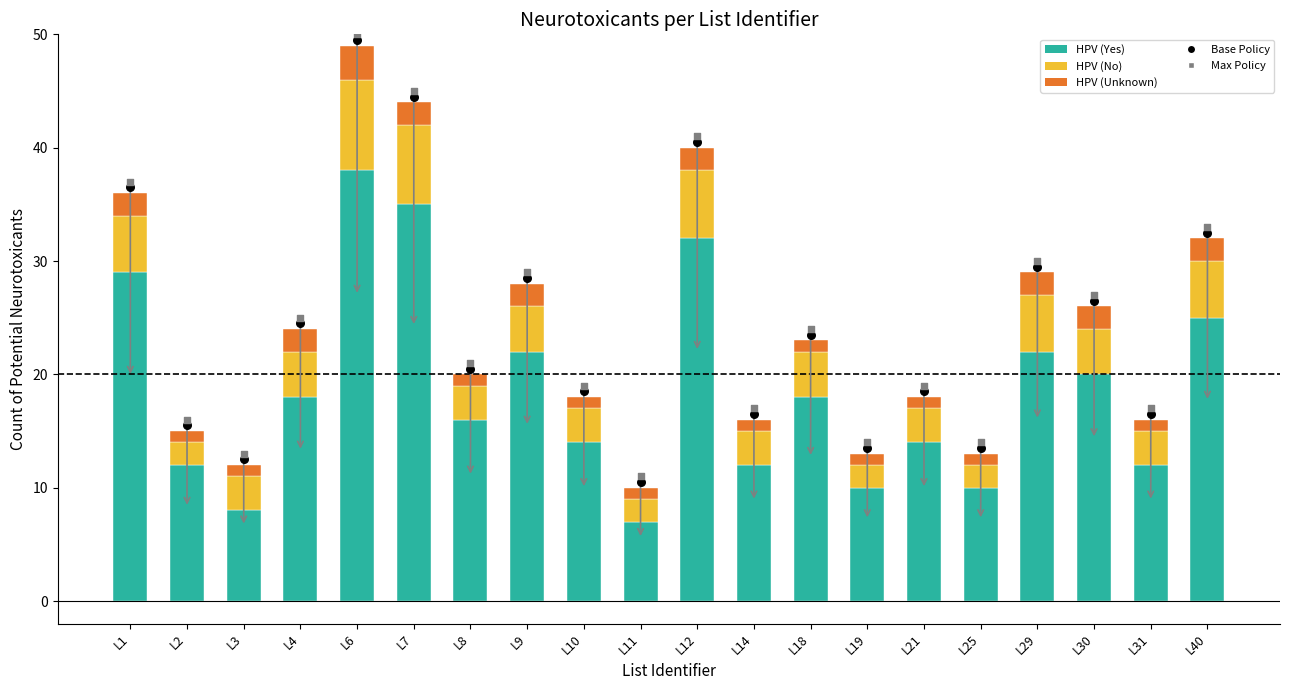

What are all the series names shown in the legend?

HPV (Yes), HPV (No), HPV (Unknown), Base Policy, Max Policy